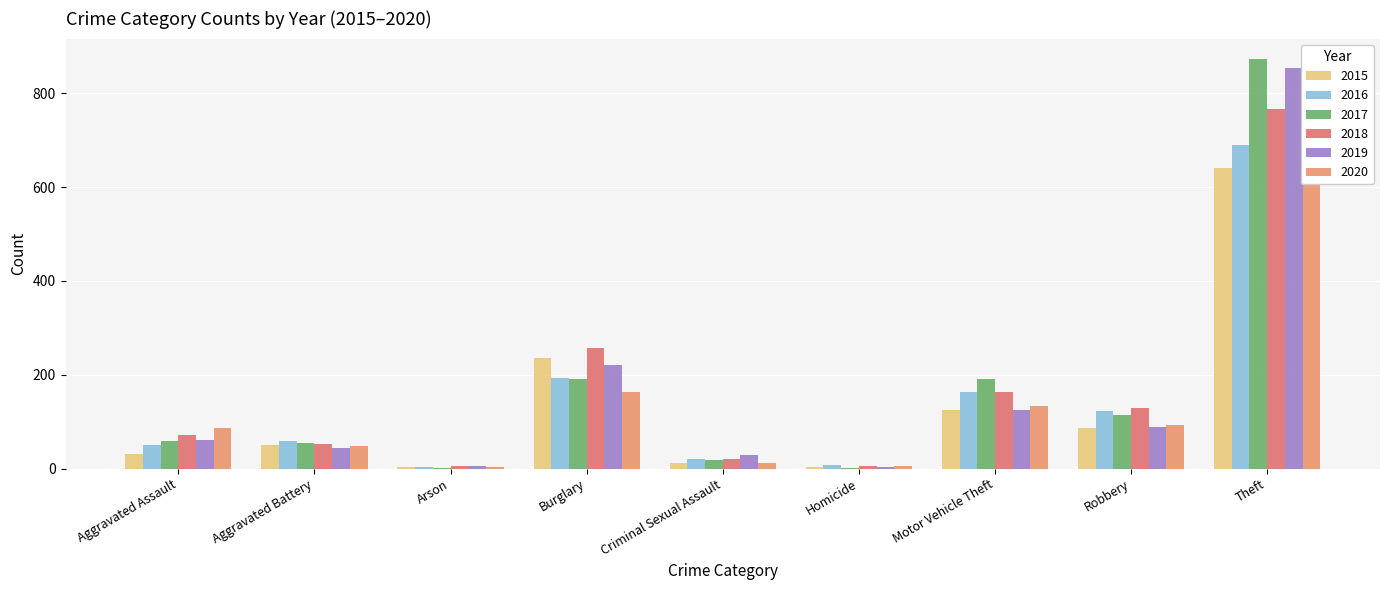

The value of 2020 at Aggravated Assault is 115. True or false?

False